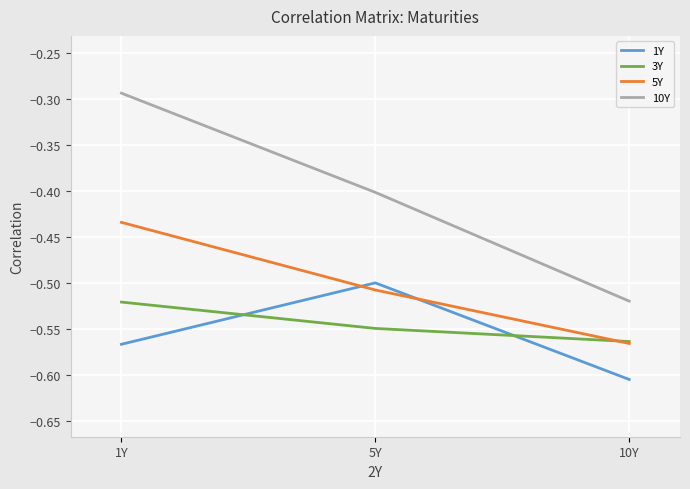

The value of 10Y at 5Y is -0.4. True or false?

True